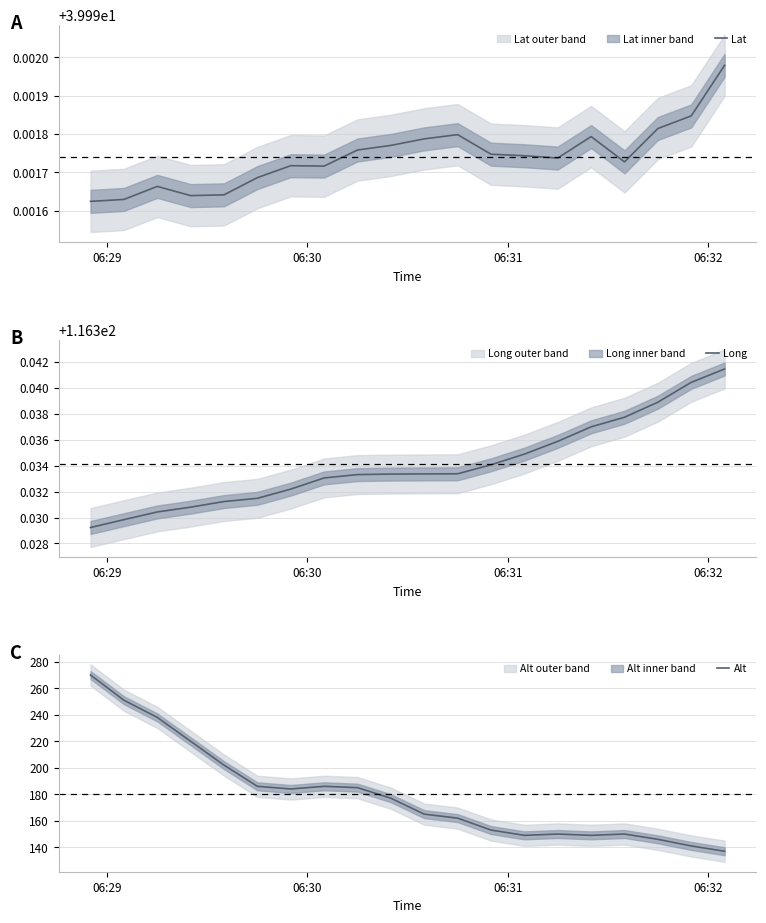

What is the highest value of the Alt series?

270